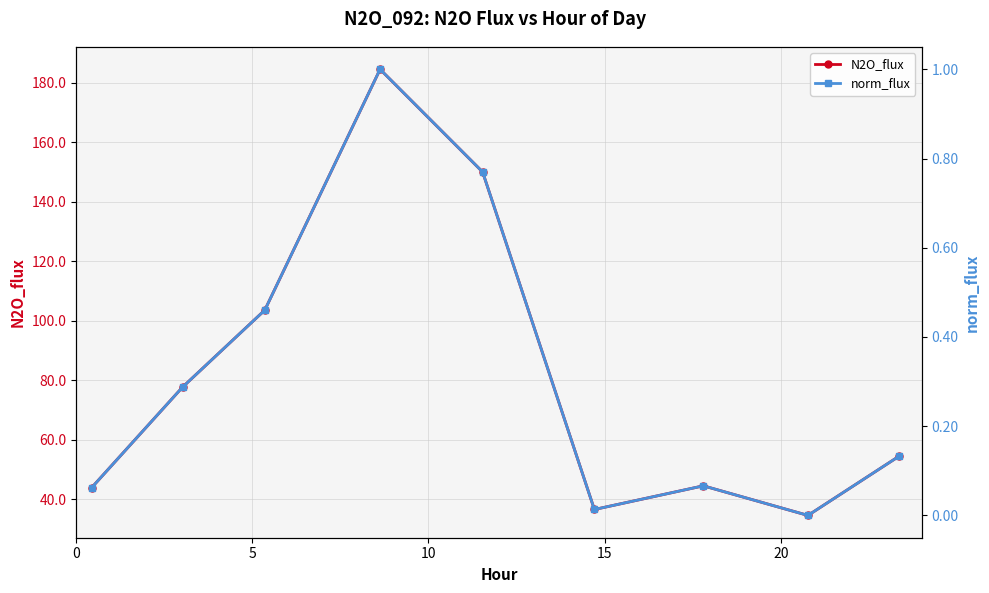

List the series in order of their overall mean, lowest first.

norm_flux, N2O_flux